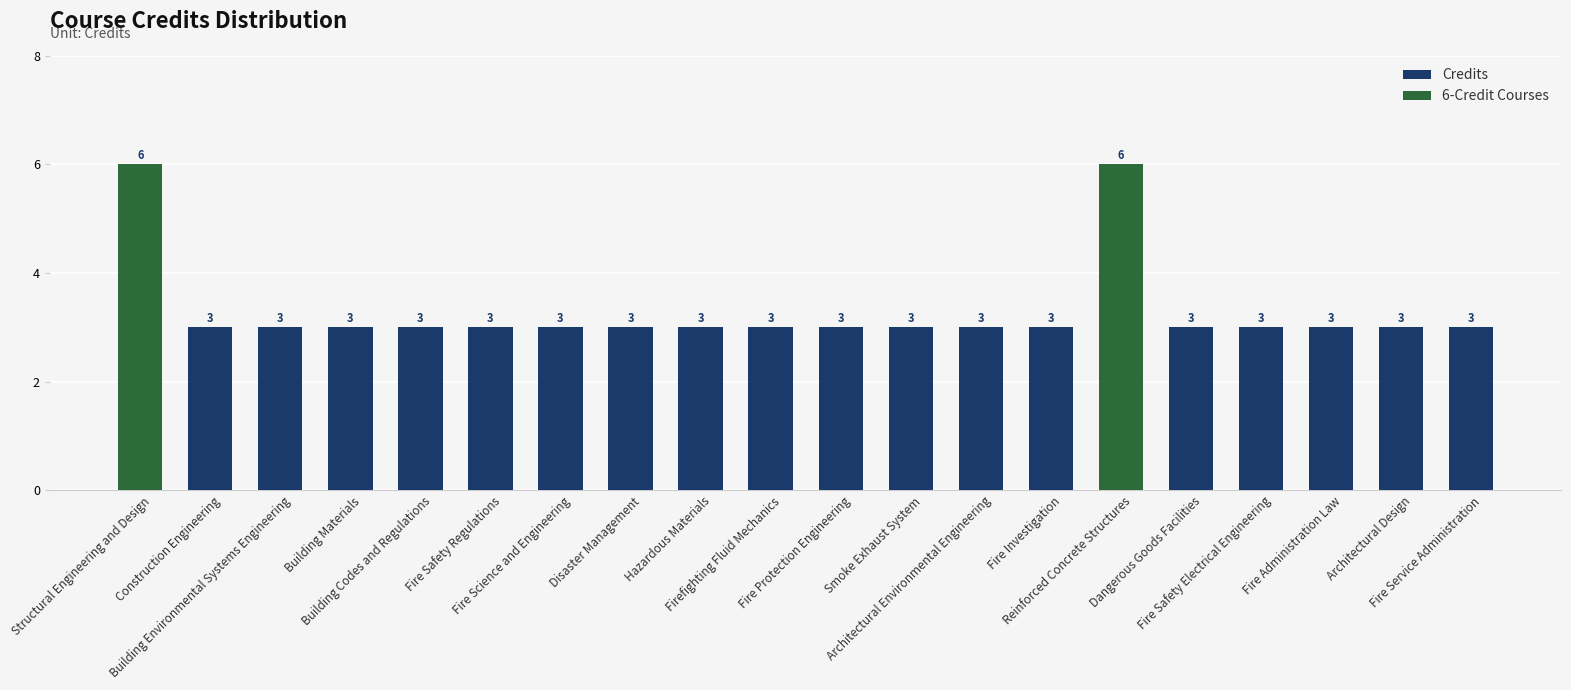

What is the sum of all Credits values?

66